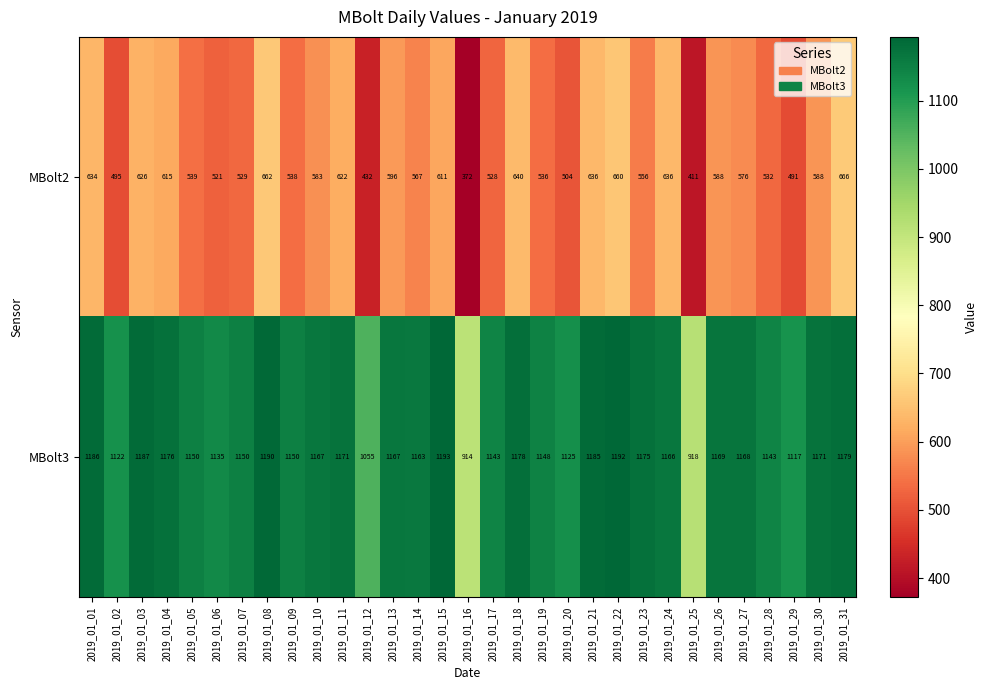

Which category has the lowest value in the MBolt2 series?

2019_01_16